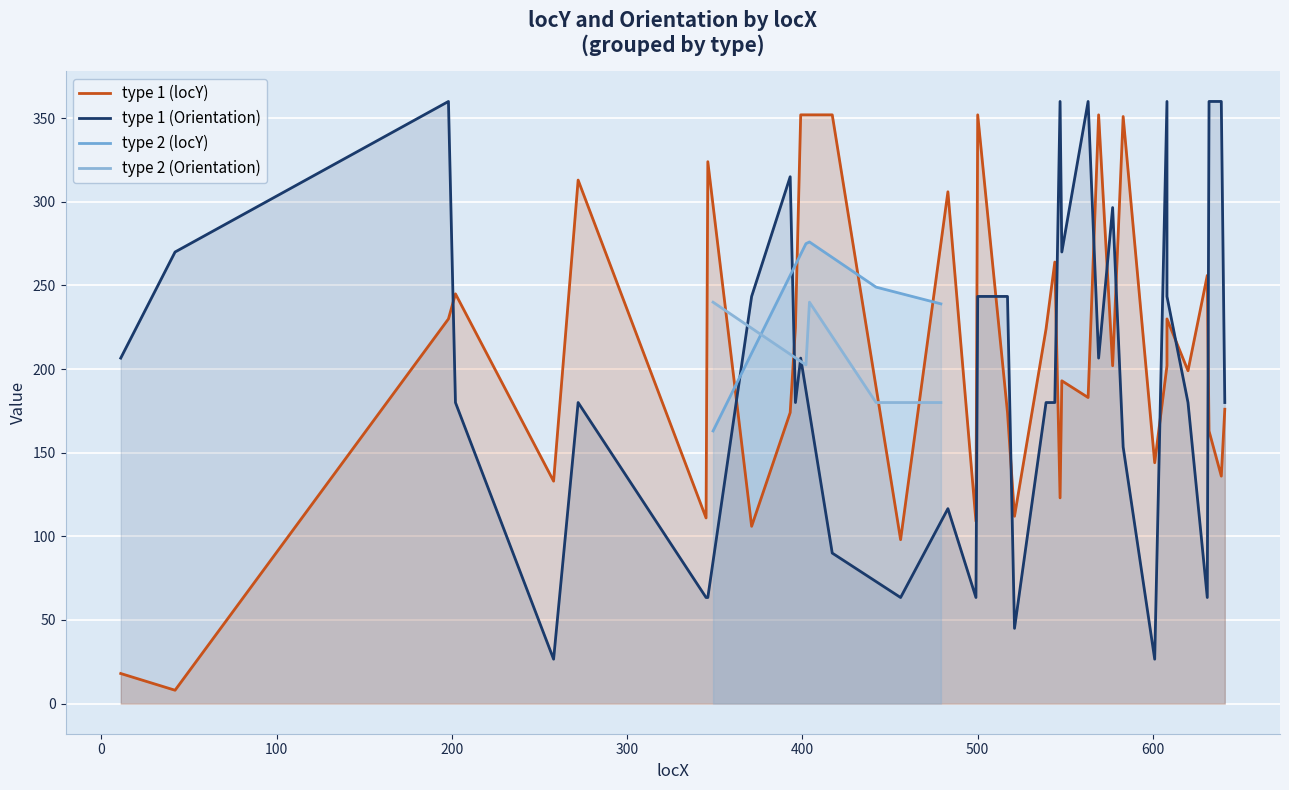

After their last crossing, which series has the higher values: type 1 (locY) or type 1 (Orientation)?

type 1 (Orientation)